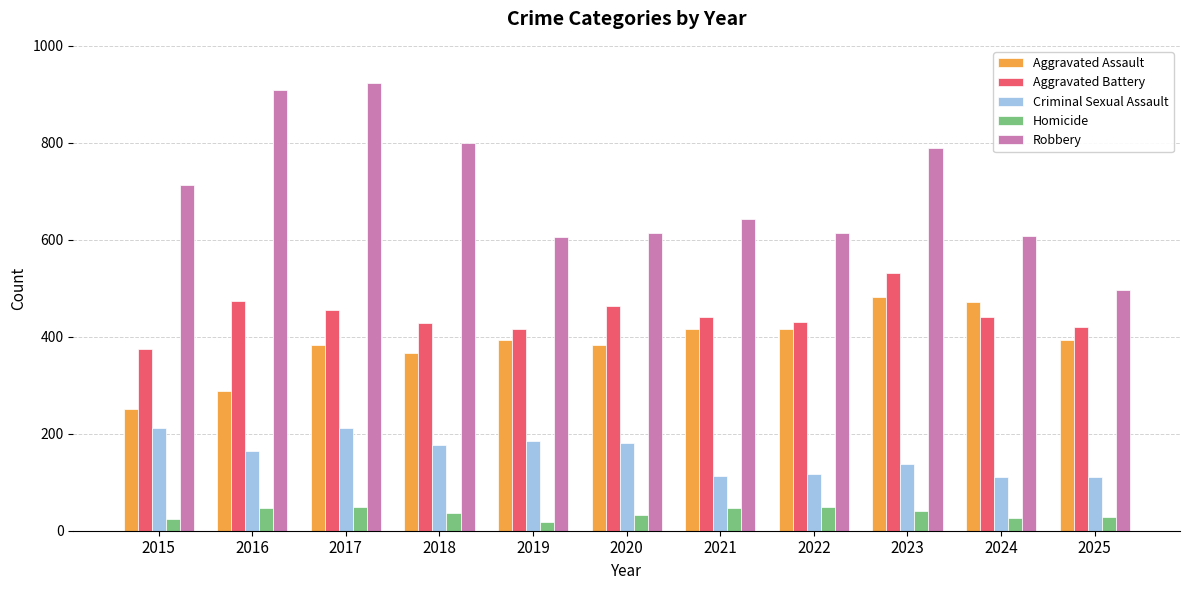

Which series changed the most between 2015 and 2018?

Aggravated Assault